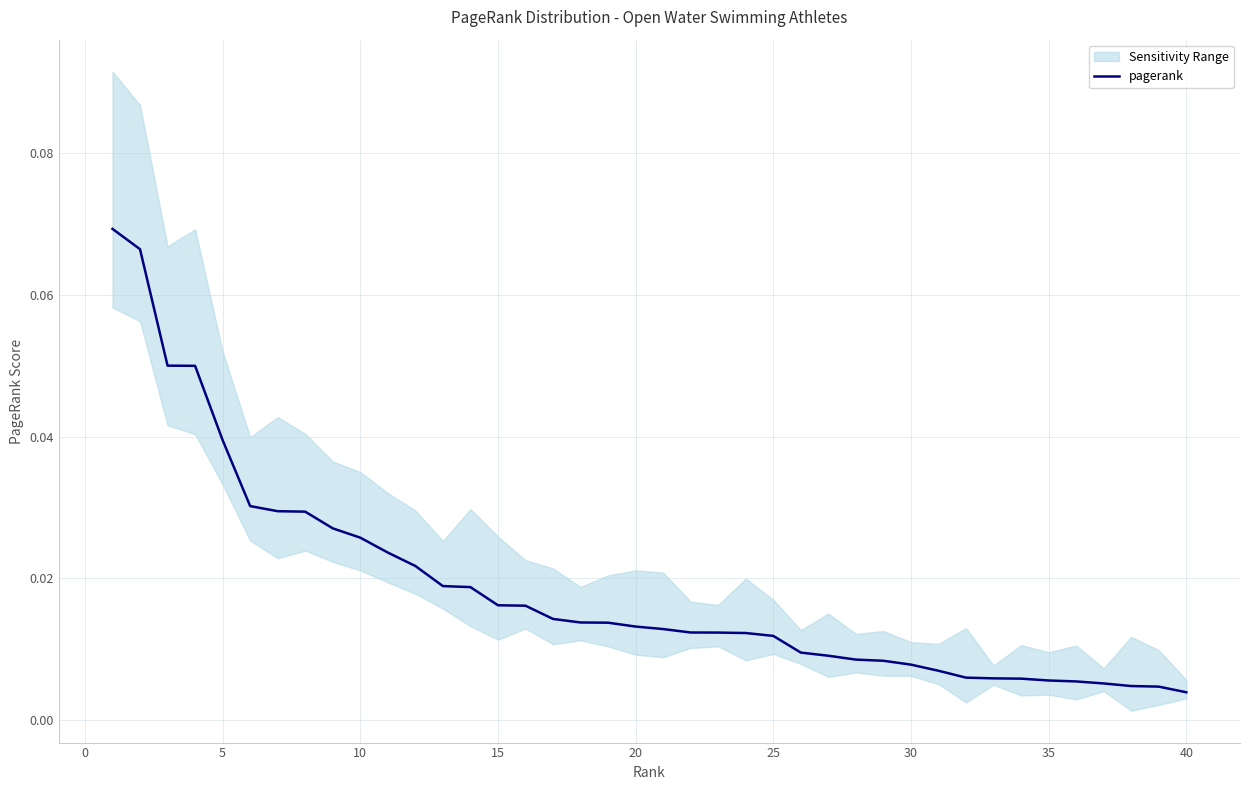

True or false: there are more than 2 points higher than both neighbors.

False